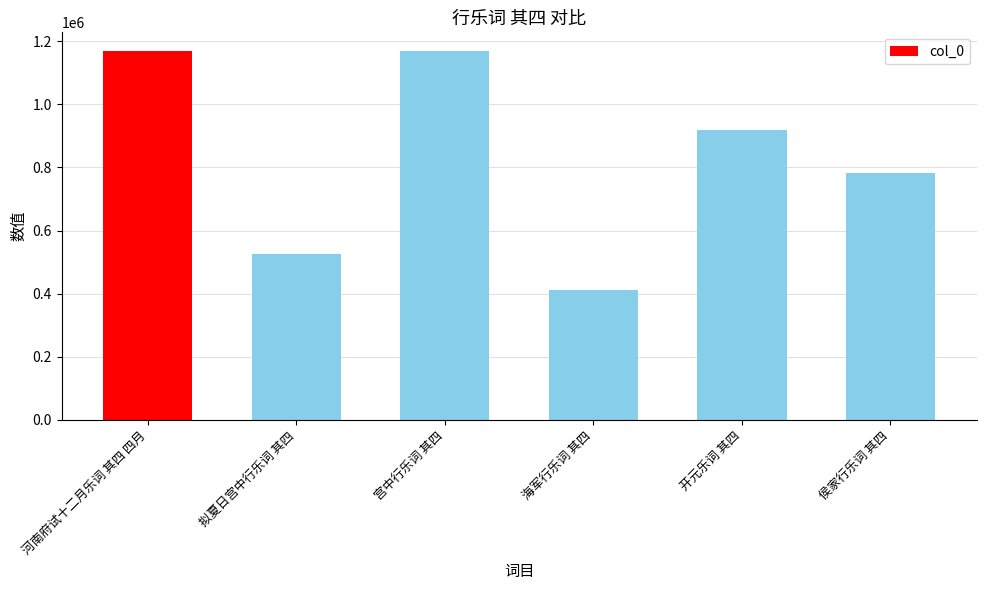

The value at 开元乐词 其四 is 918821. True or false?

True